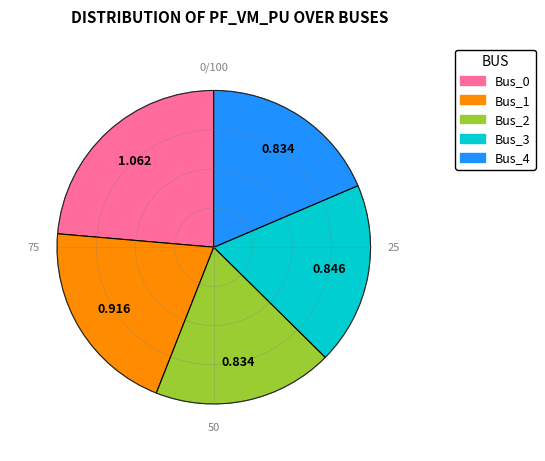

Does Bus_0 represent more than half of the total?

No